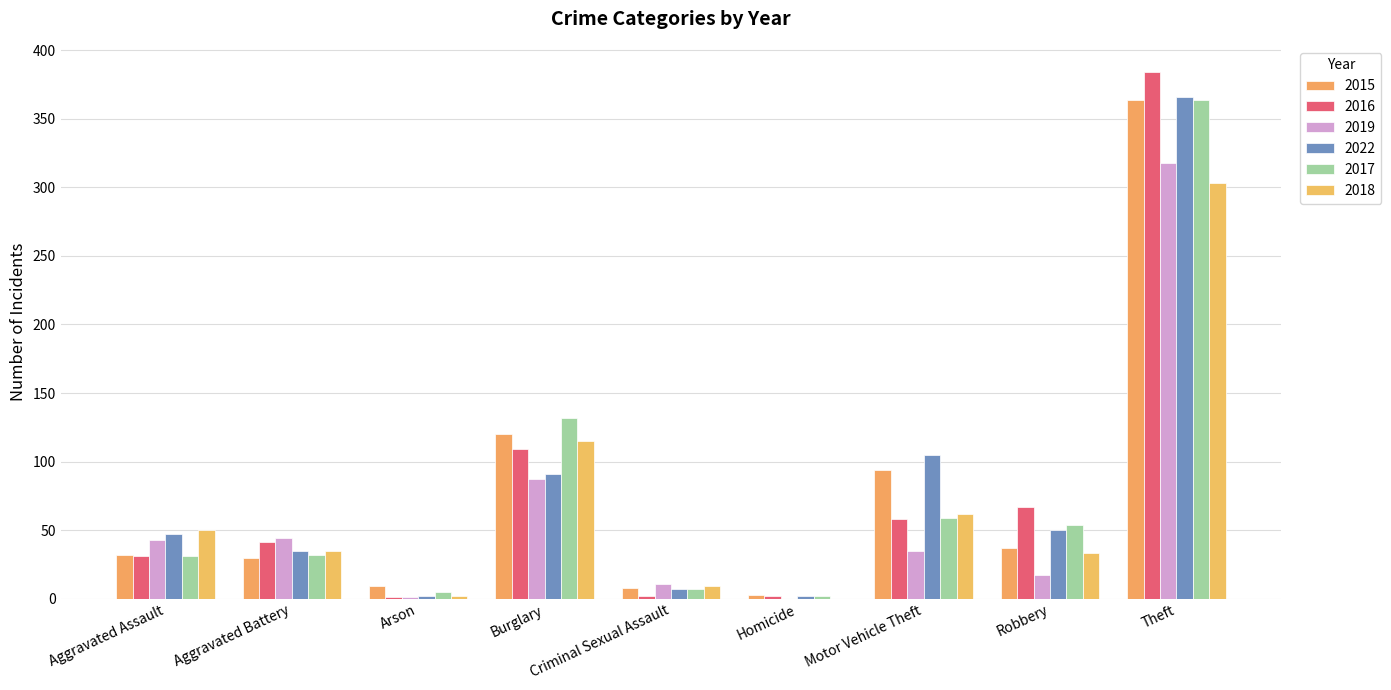

At how many categories does at least one series exceed 248?

1